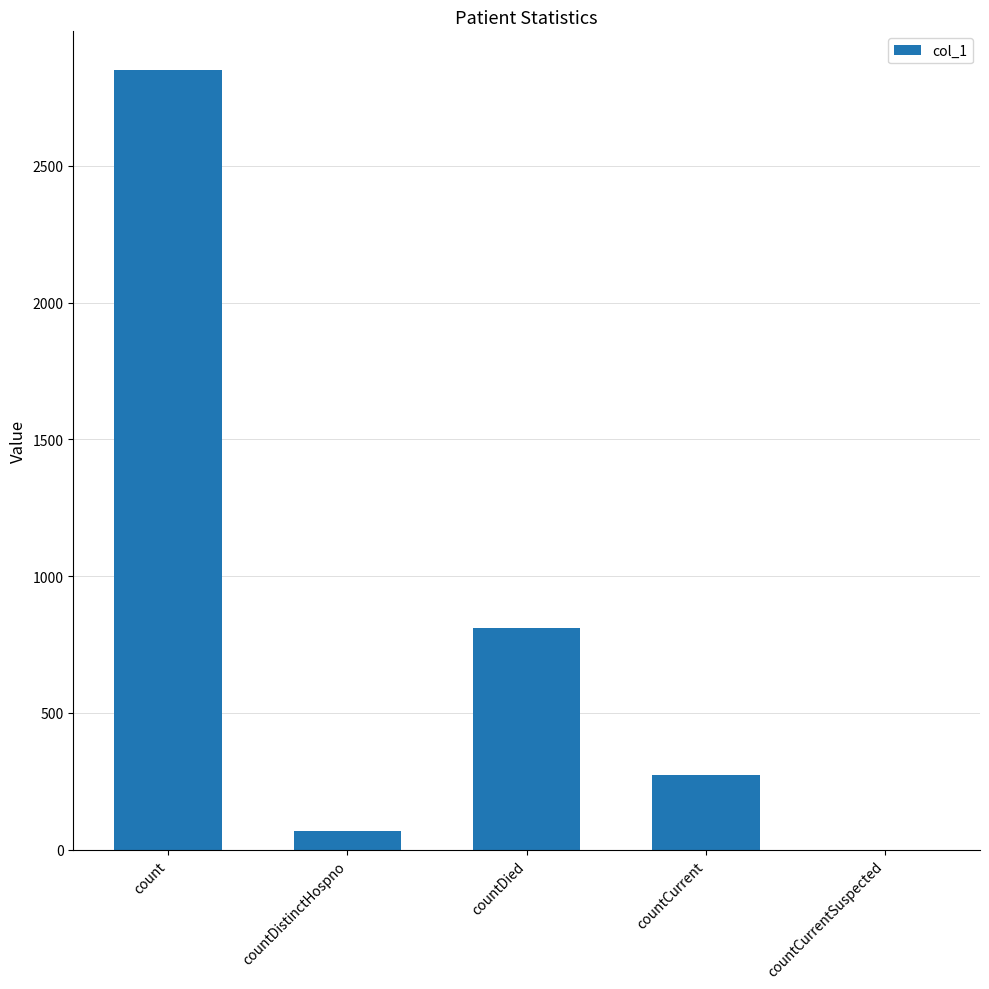

Is it true that the value at countDied is 809?

True